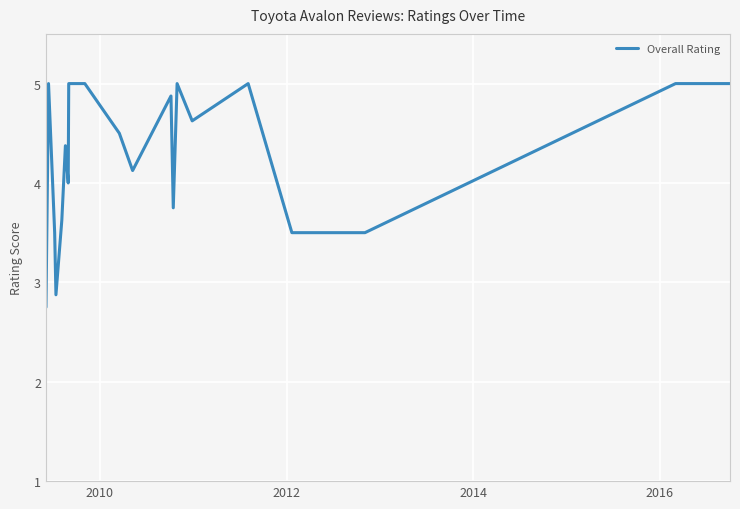

What is the greatest value displayed?

5.0